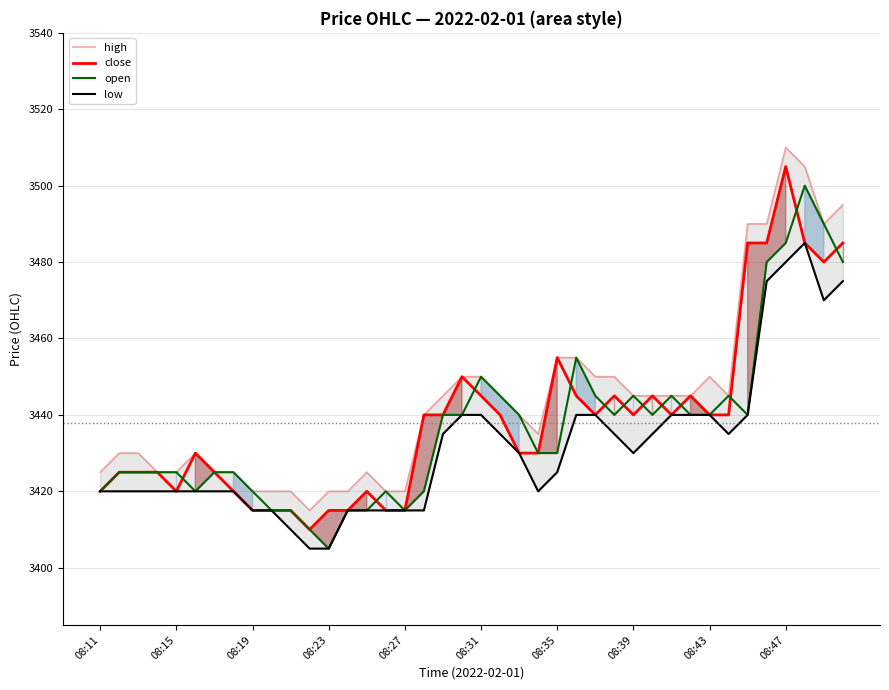

True or false: open and low intersect in this chart.

False